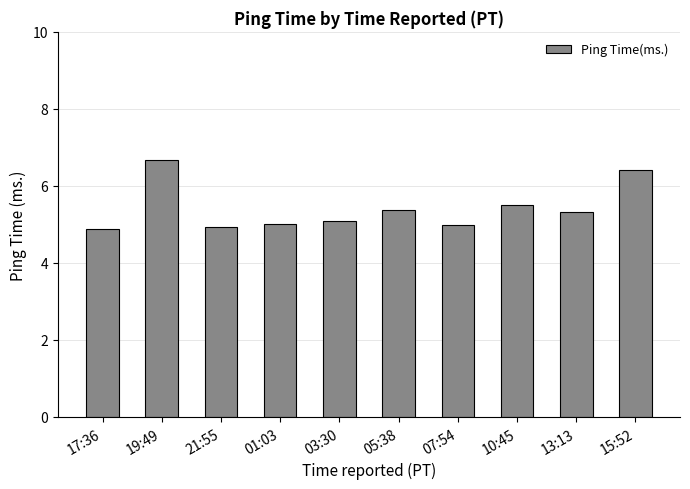

How many bars are there in total?

10